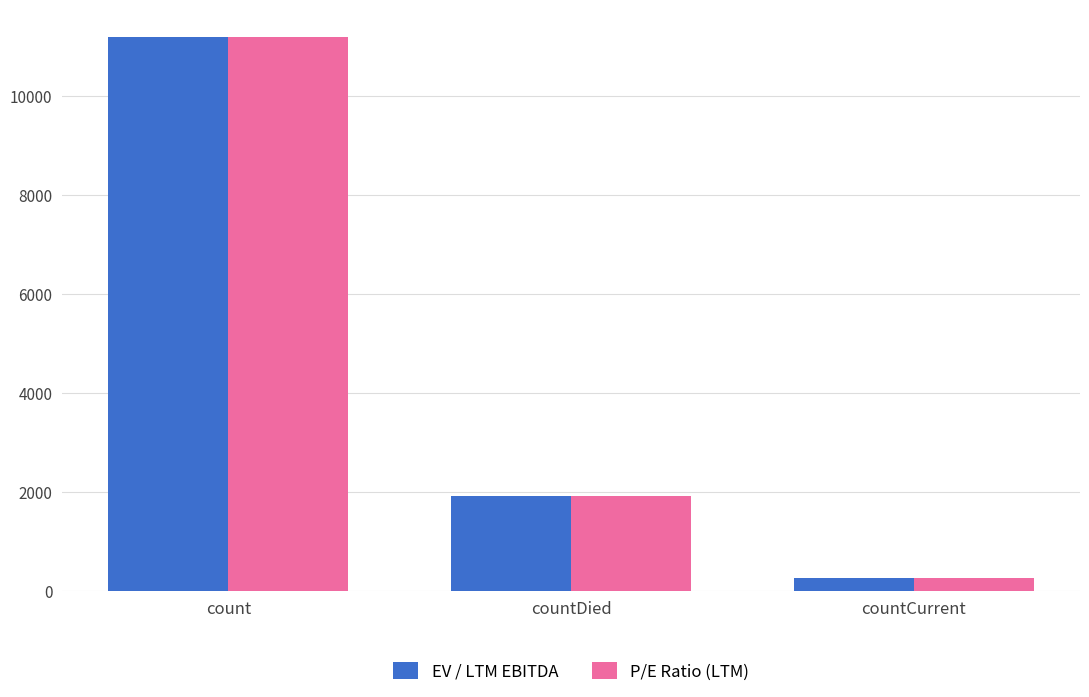

What is the total value across all series at countDied?

3814